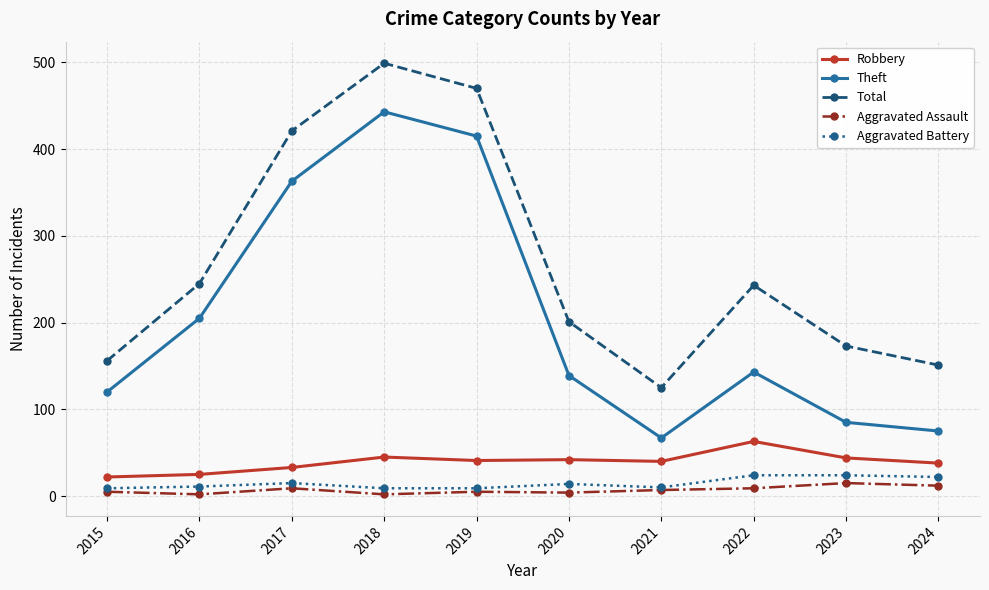

True or false: Aggravated Assault and Total cross at least once.

False